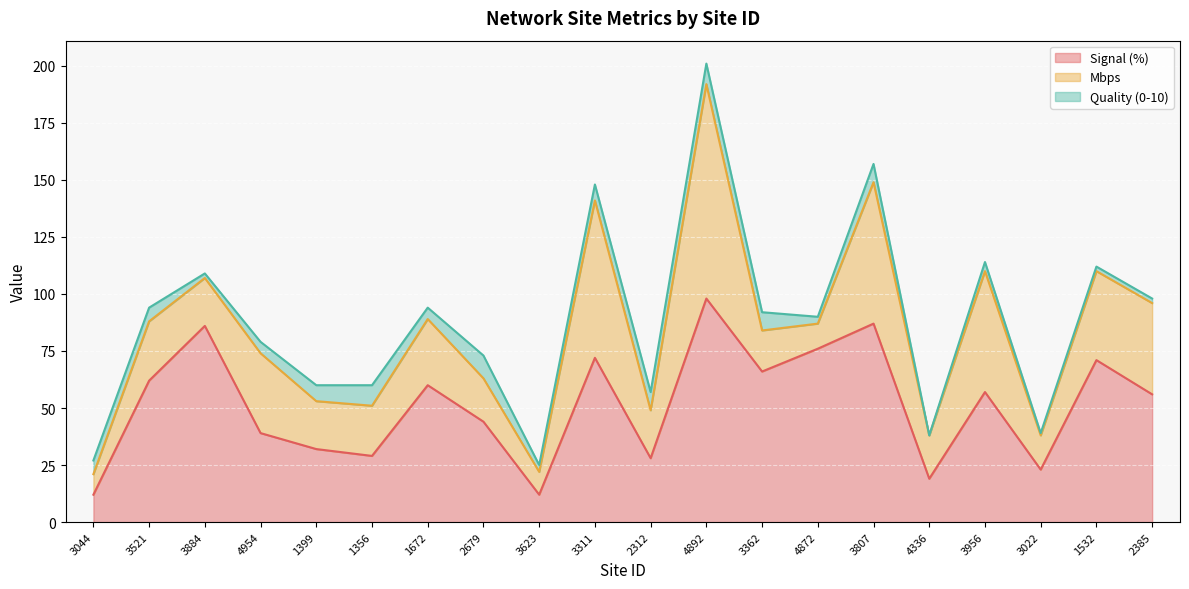

Rank the series at 3521 from highest to lowest value.

Signal (%), Mbps, Quality (0-10)